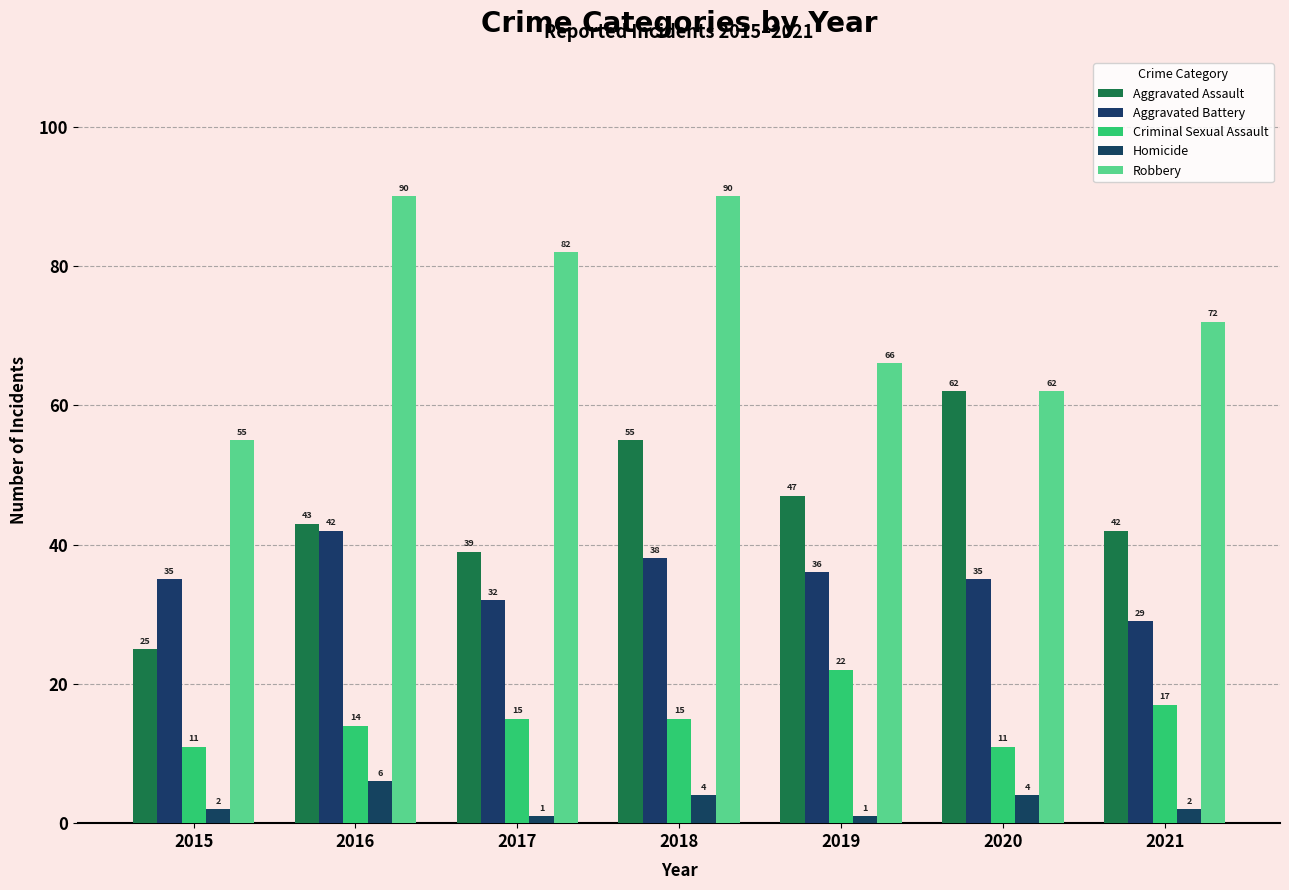

At which label does Aggravated Assault reach its minimum?

2015